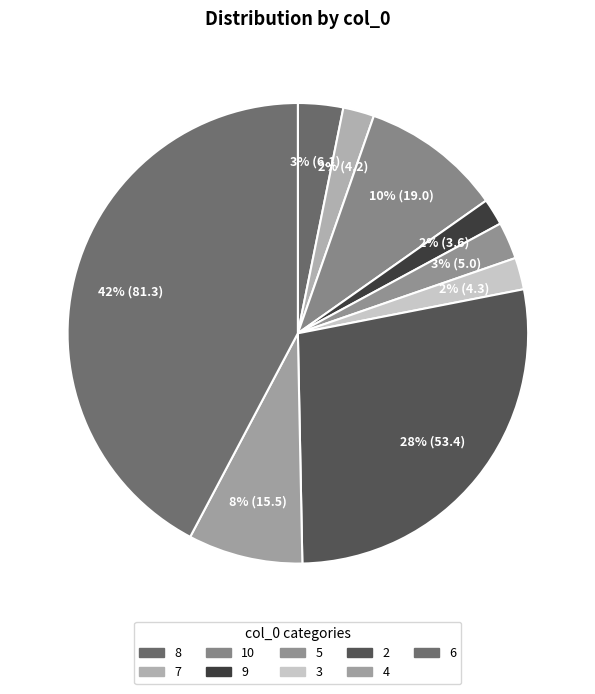

To the nearest percent, what portion does 7 represent?

2%